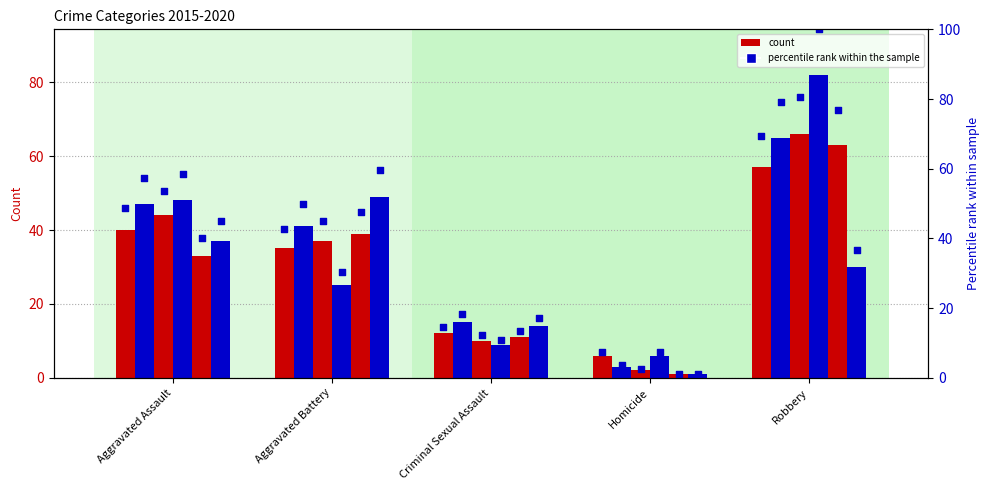

Is the value of count 2017 at Aggravated Assault greater than the value of count 2019 at Robbery?

No